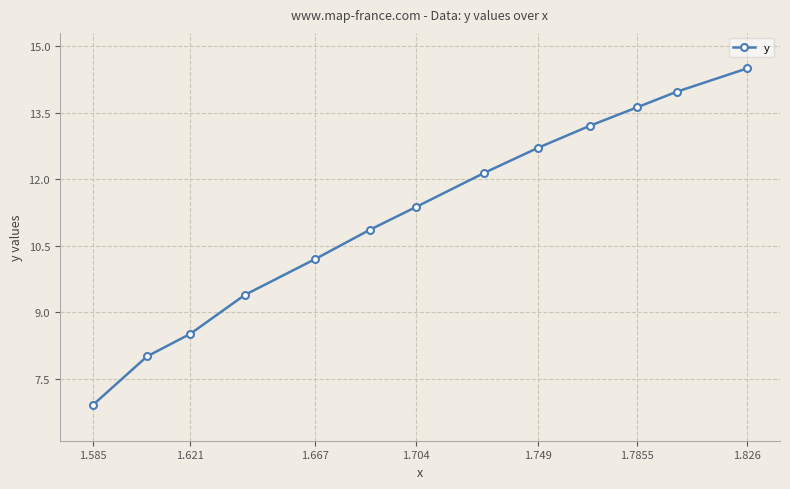

True or false: there are more than 2 points higher than both neighbors.

False